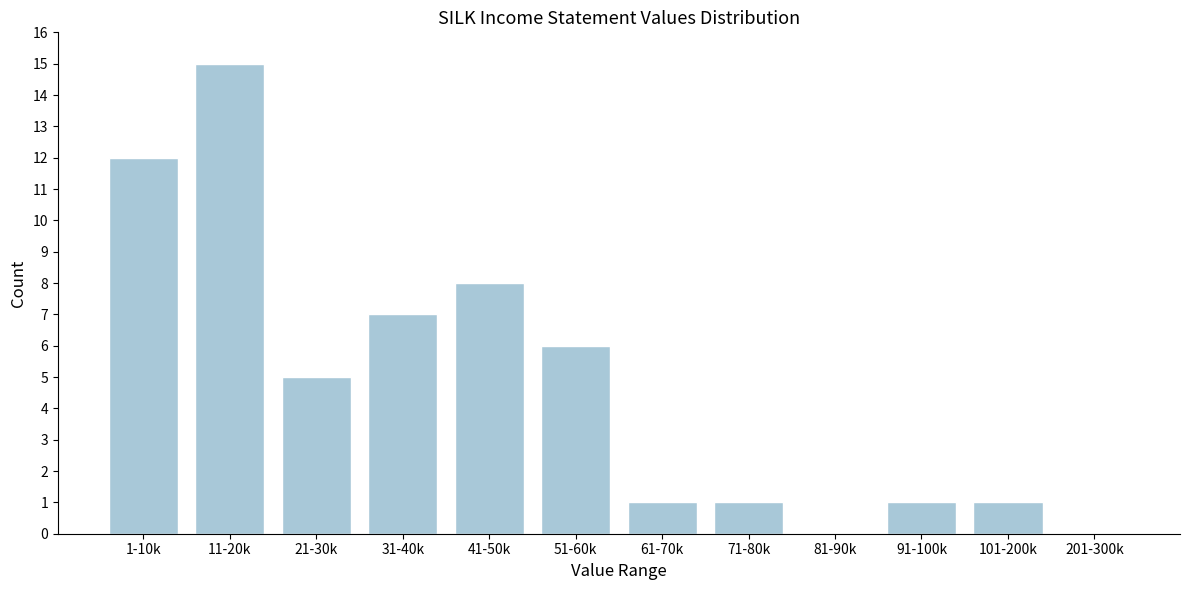

Reading left to right, extract all data points from this chart.

1-10k=12	11-20k=15	21-30k=5	31-40k=7	41-50k=8	51-60k=6	61-70k=1	71-80k=1	81-90k=0	91-100k=1	101-200k=1	201-300k=0